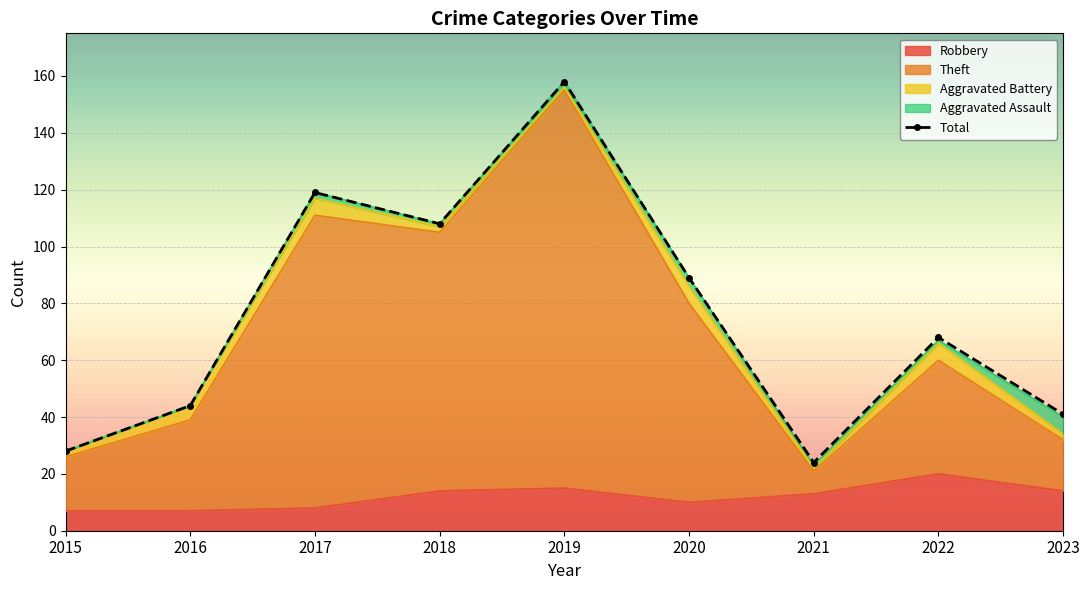

Which category has the highest value across all series?

2019